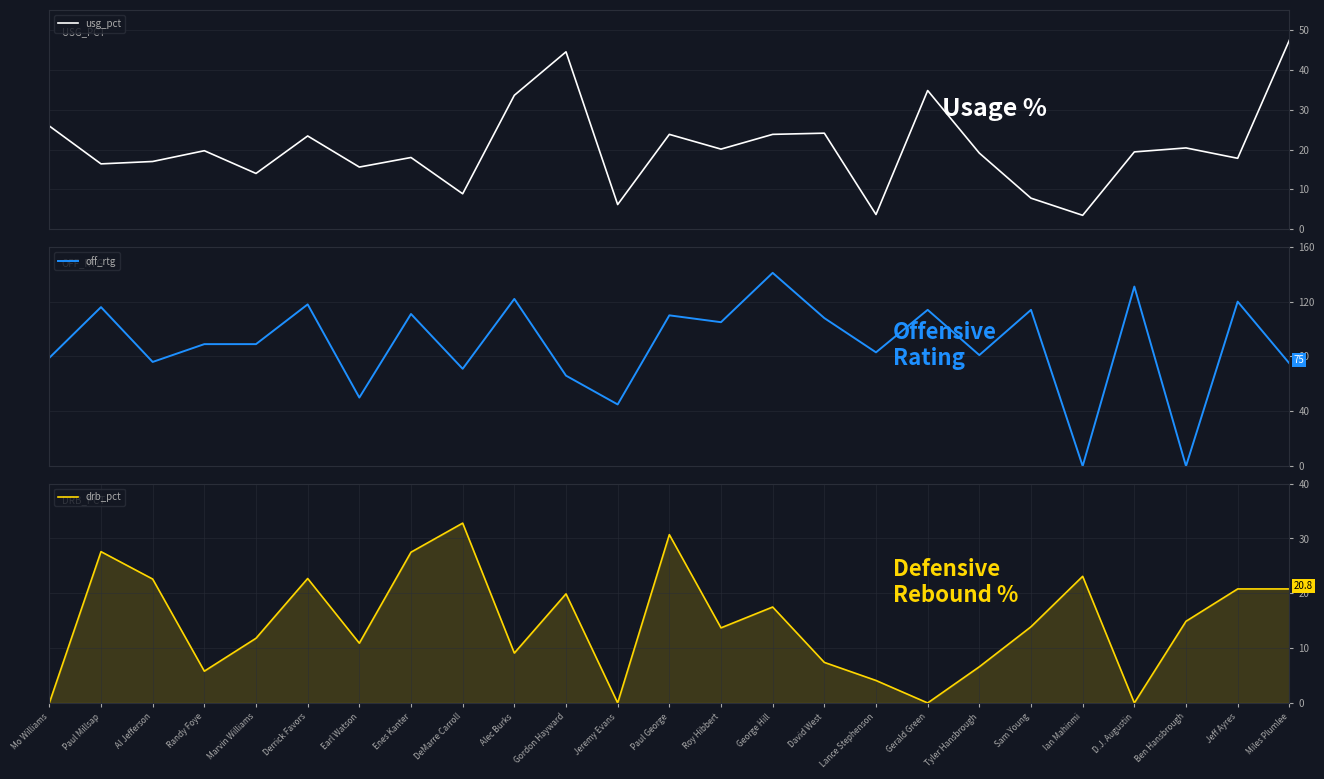

Reading right to left, extract all data points from this chart.

usg_pct: 47.4	17.8	20.4	19.4	3.5	7.8	19.1	34.8	3.7	24.1	23.8	20.1	23.8	6.2	44.5	33.6	8.9	18.0	15.6	23.4	14.0	19.7	17.0	16.4	25.9
off_rtg: 75.0	120.0	0.0	131.0	0.0	114.0	81.0	114.0	83.0	108.0	141.0	105.0	110.0	45.0	66.0	122.0	71.0	111.0	50.0	118.0	89.0	89.0	76.0	116.0	79.0
drb_pct: 20.8	20.8	14.9	0.0	23.1	13.9	6.6	0.0	4.1	7.4	17.5	13.7	30.7	0.0	19.9	9.1	32.8	27.5	10.9	22.7	11.8	5.8	22.6	27.6	0.0